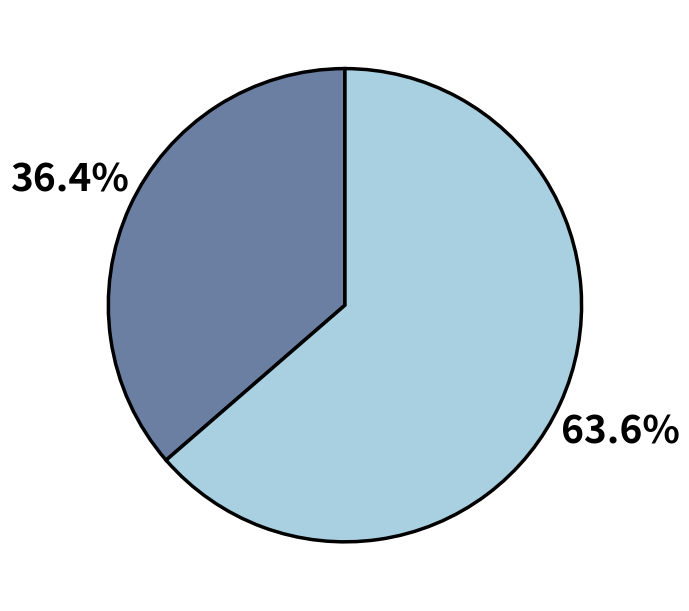

To the nearest percent, what is the difference between the largest and smallest slice percentages?

27%